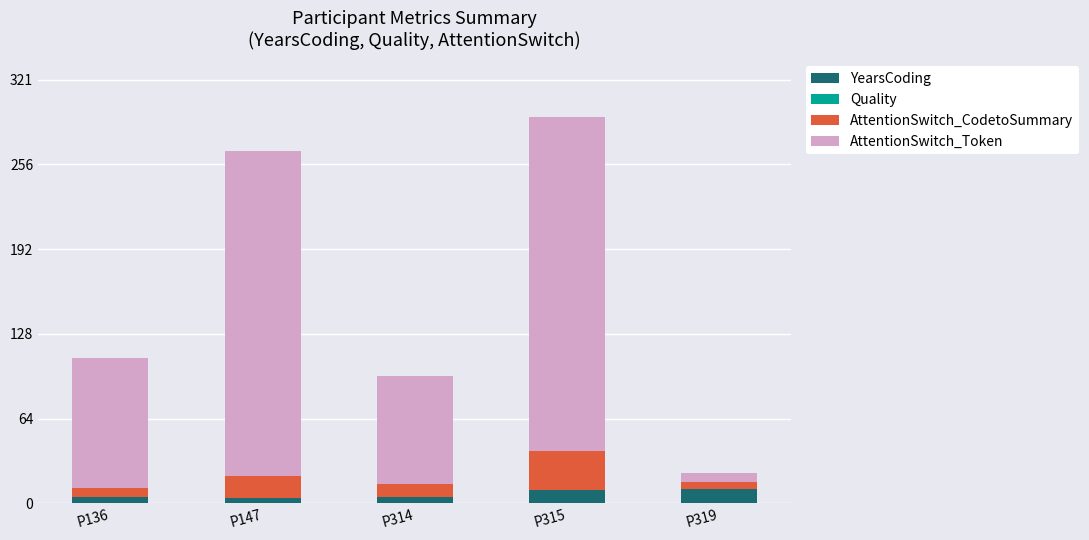

At which category is the sum across all series the highest?

P315